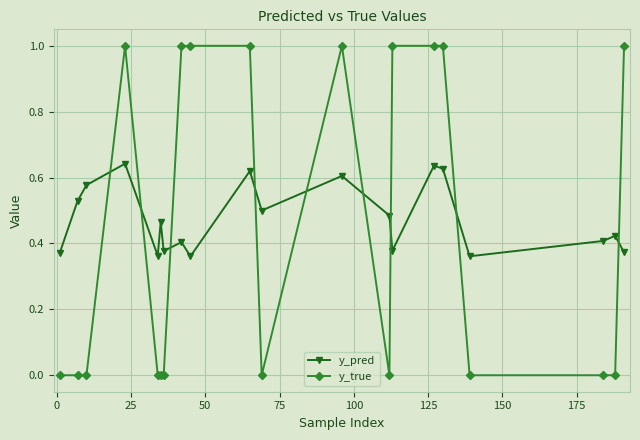

Which series has the largest range (max minus min)?

y_true